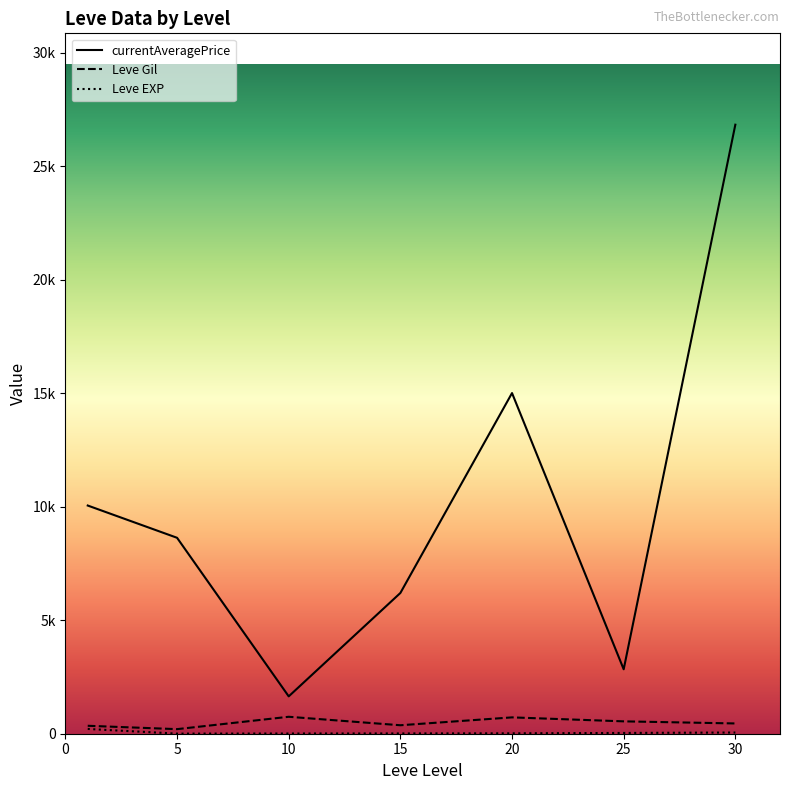

The currentAveragePrice series shows 5812.3 at 5. True or false?

False